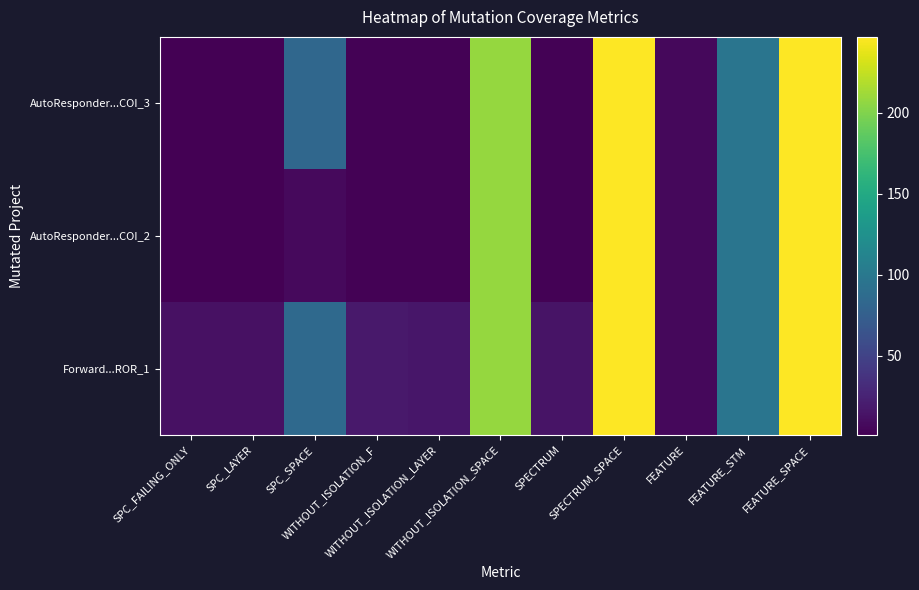

What is the smallest value displayed?

1